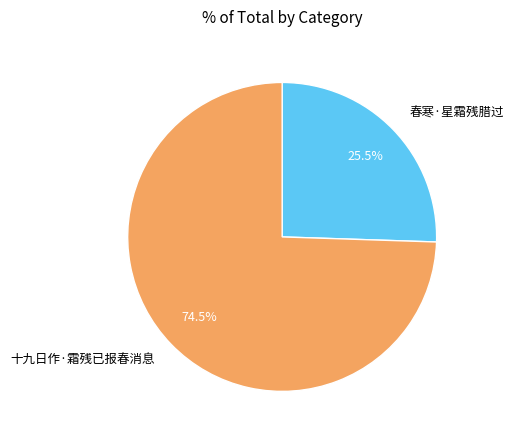

What is the largest slice in the pie chart?

十九日作·霜残已报春消息